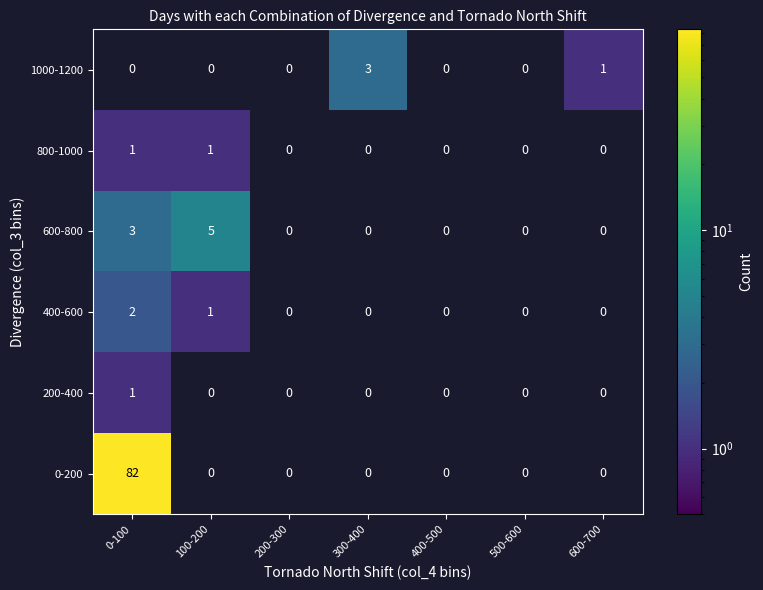

What is the difference between the highest and lowest values at 300-400?

3